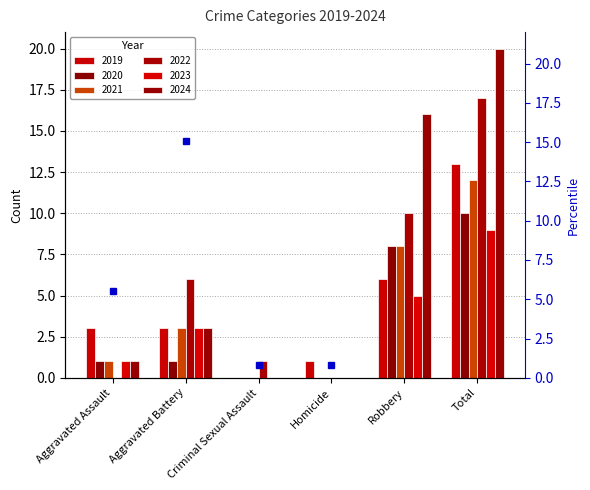

What are all the series names shown in the legend?

2019, 2020, 2021, 2022, 2023, 2024